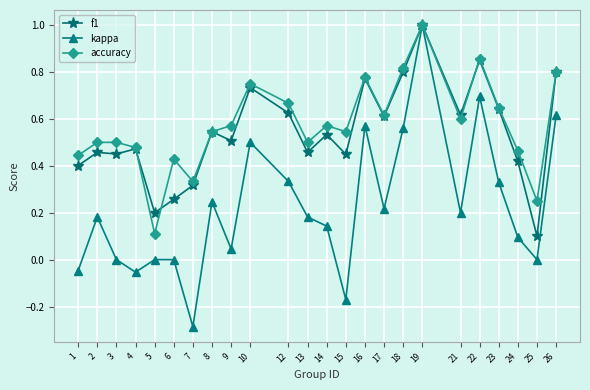

Is the value of accuracy at 6 greater than the value of f1 at 26?

No